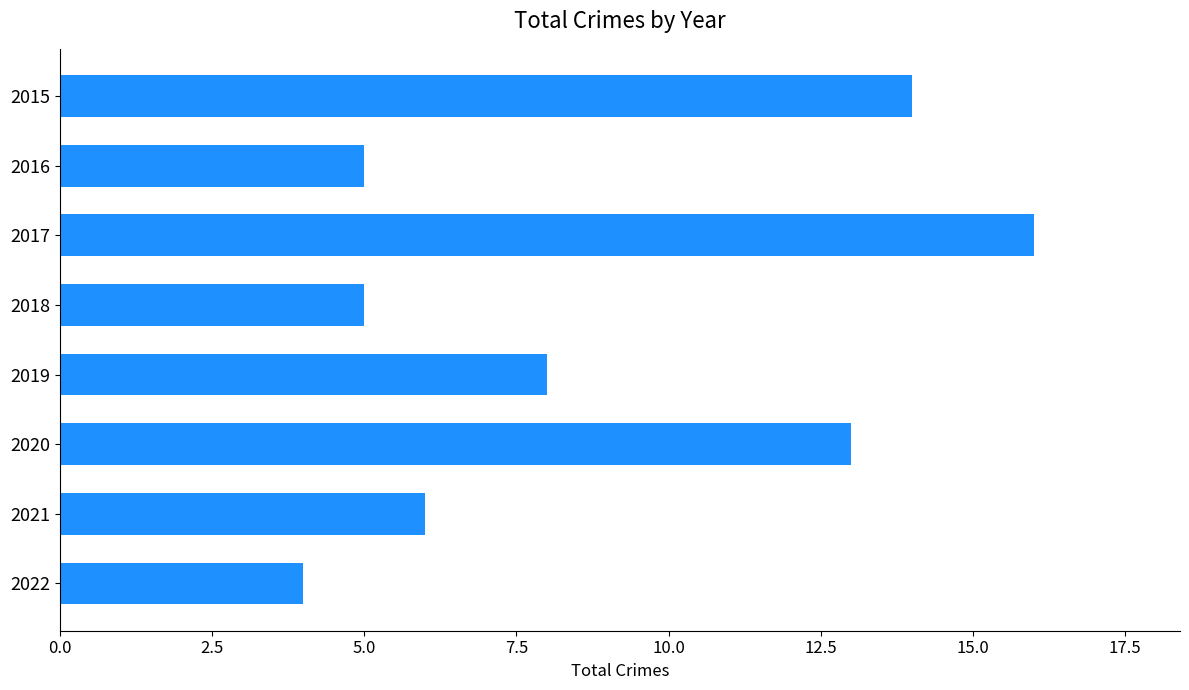

Reading top to bottom, extract all data points from this chart.

14	5	16	5	8	13	6	4